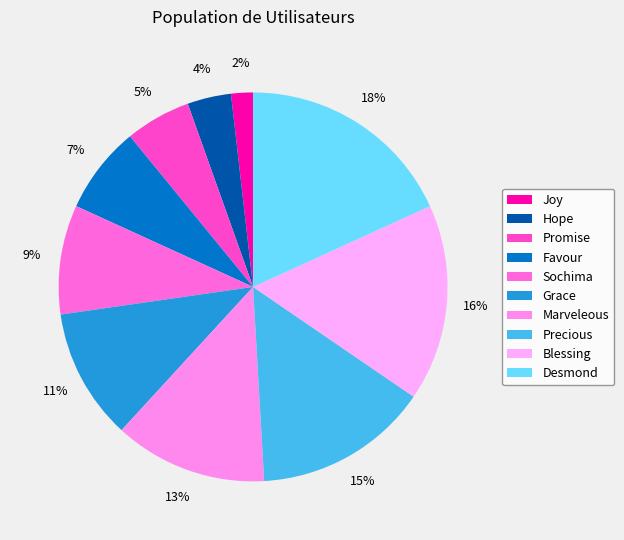

To the nearest percent, what percentage of the pie is Precious?

15%